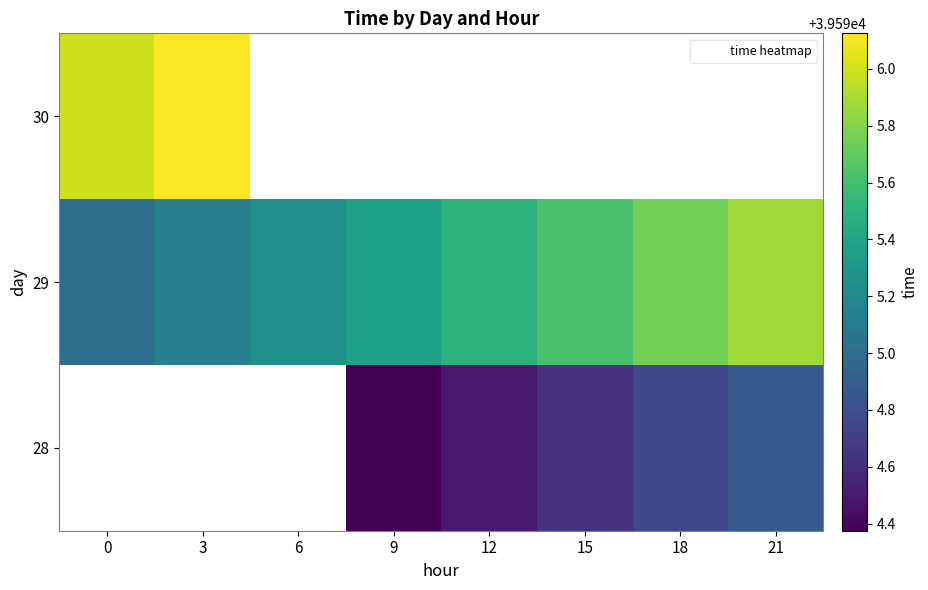

List the series in order of their peak value, lowest first.

28, 29, 30